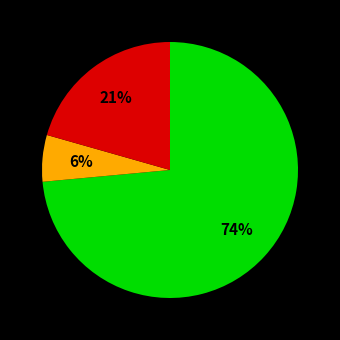

To the nearest percent, what is the average slice percentage?

33%